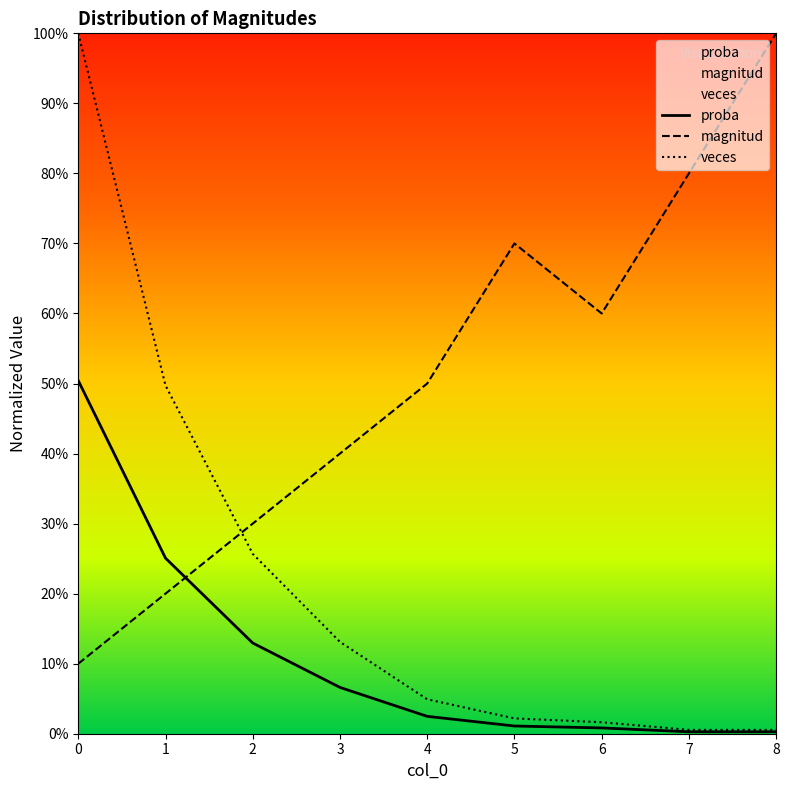

Count the number of data series in this chart.

3